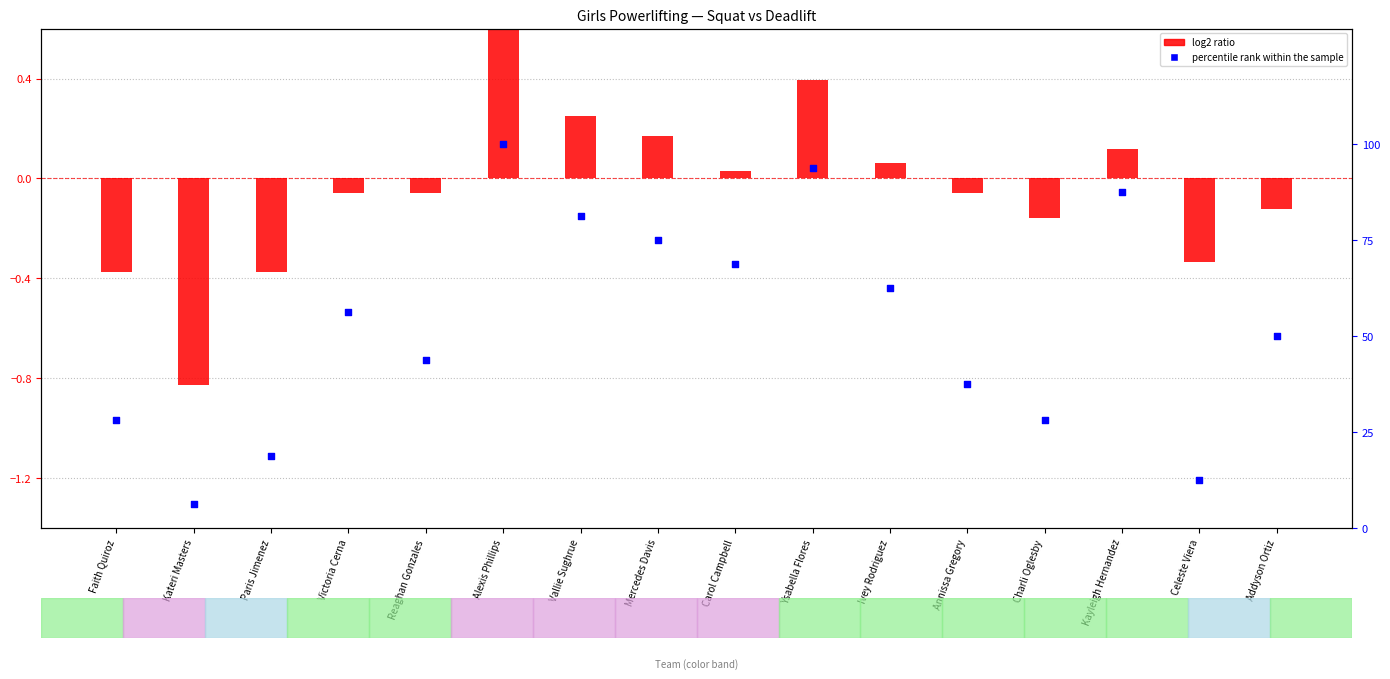

At how many categories does at least one series exceed 4?

16